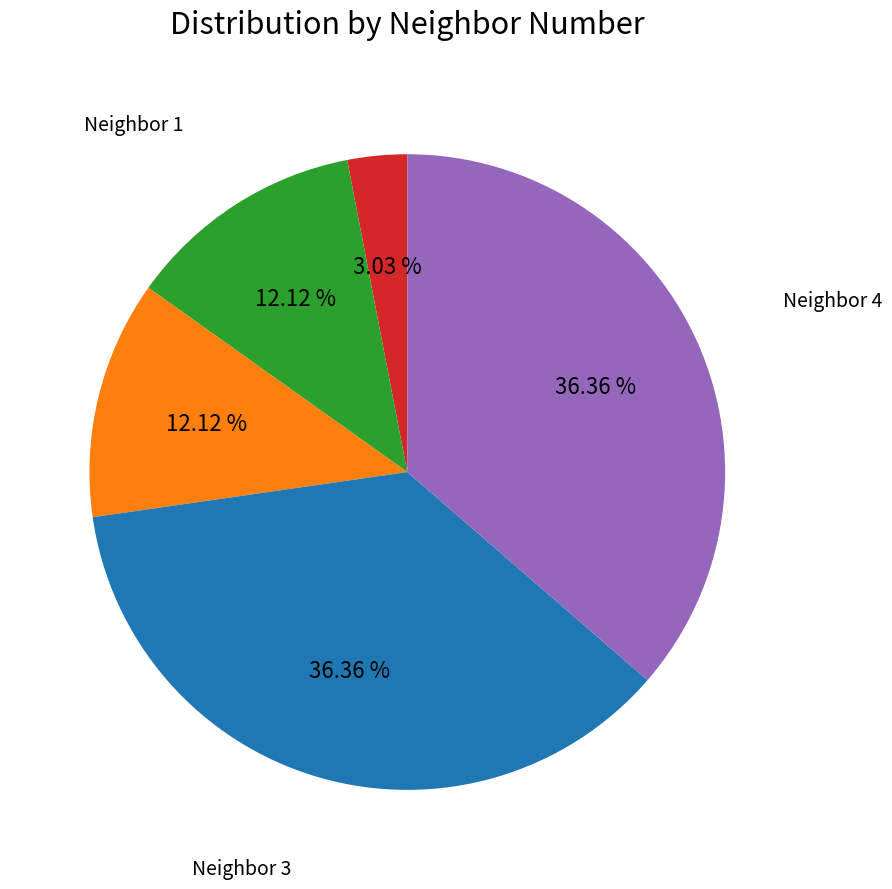

Is the sum of Neighbor 0 and Neighbor 1 greater than half?

No